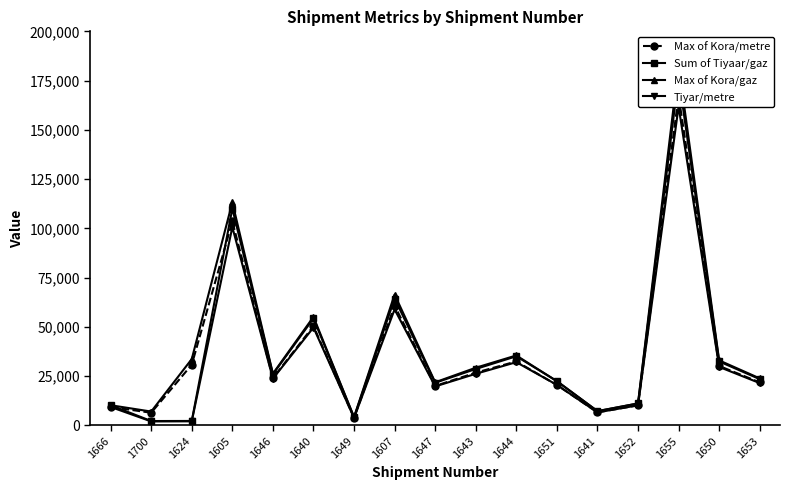

How many values in the Tiyar/metre series are below 21462?

8